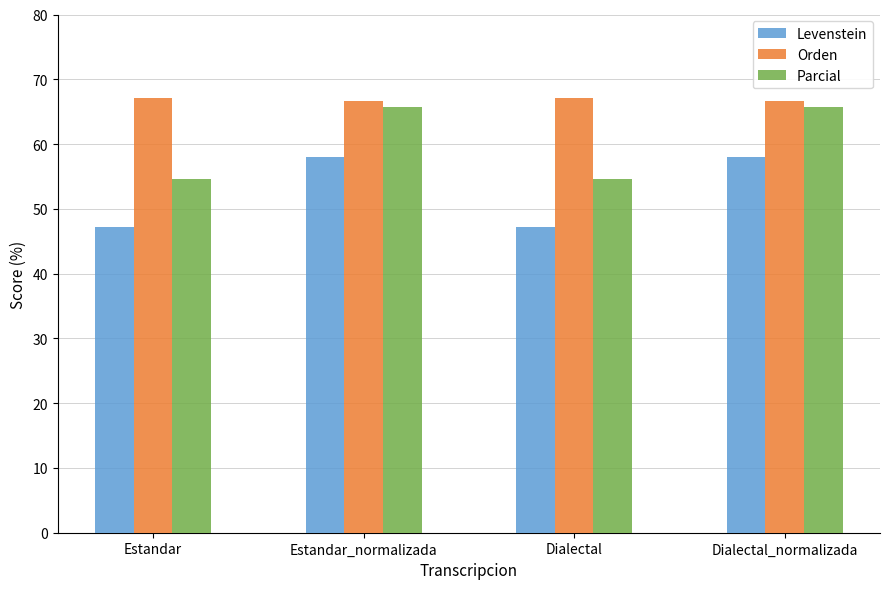

Reading left to right, transcribe all the data shown in this chart.

Levenstein: 47.2	58.0	47.2	58.0
Orden: 67.1	66.7	67.1	66.7
Parcial: 54.5	65.7	54.5	65.7